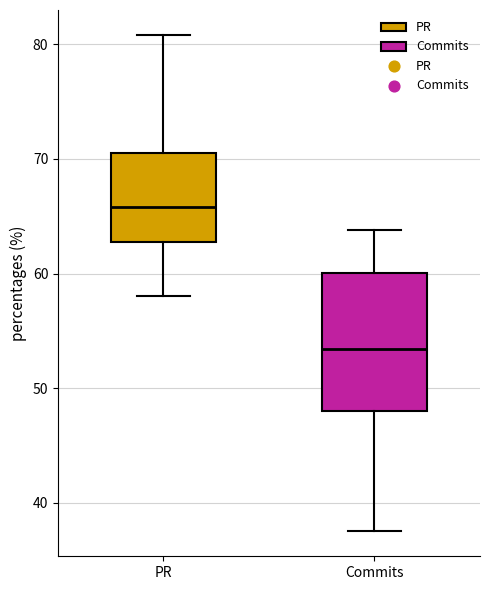

Comparing the boxes themselves (not the whiskers), which one is the tallest?

Commits